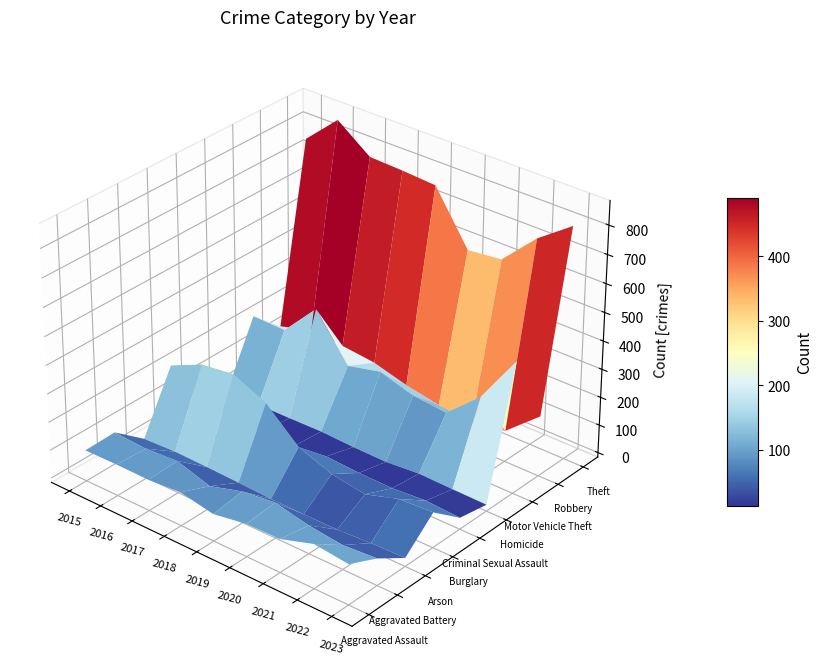

Reading right to left, what are all the values shown in this chart?

Aggravated Assault: 2023=126	2022=140	2021=102	2020=100	2019=80	2018=103	2017=94	2016=96	2015=94
Aggravated Battery: 2023=79	2022=70	2021=84	2020=110	2019=96	2018=61	2017=98	2016=90	2015=97
Arson: 2023=14	2022=11	2021=4	2020=4	2019=5	2018=10	2017=14	2016=17	2015=12
Burglary: 2023=109	2022=102	2021=65	2020=84	2019=128	2018=233	2017=286	2016=271	2015=218
Criminal Sexual Assault: 2023=25	2022=32	2021=23	2020=25	2019=32	2018=18	2017=19	2016=26	2015=26
Homicide: 2023=7	2022=9	2021=12	2020=2	2019=4	2018=9	2017=7	2016=6	2015=9
Motor Vehicle Theft: 2023=451	2022=277	2021=170	2020=181	2019=217	2018=189	2017=346	2016=222	2015=225
Robbery: 2023=198	2022=95	2021=72	2020=87	2019=109	2018=142	2017=155	2016=163	2015=131
Theft: 2023=802	2022=715	2021=597	2020=584	2019=765	2018=773	2017=778	2016=865	2015=757